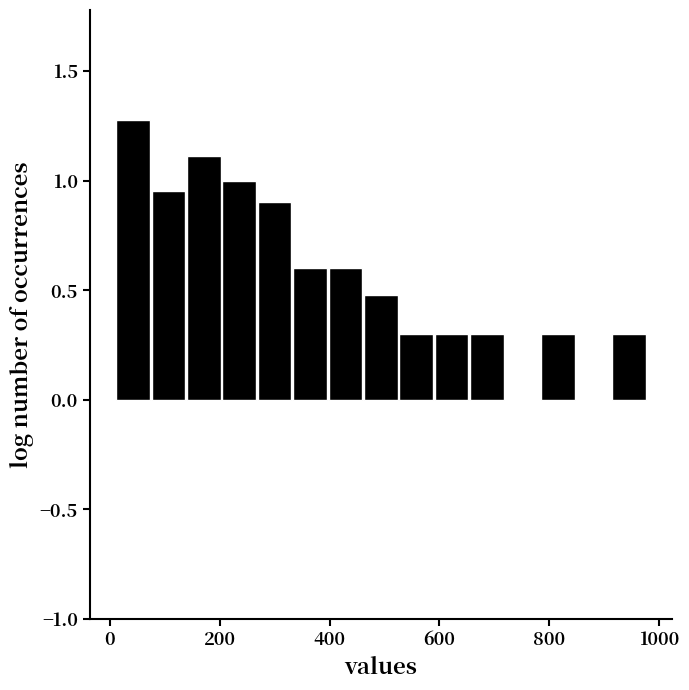

Around what value on the x-axis is the tallest bar? Give the approximate position of its centre, as read against the axis.

40